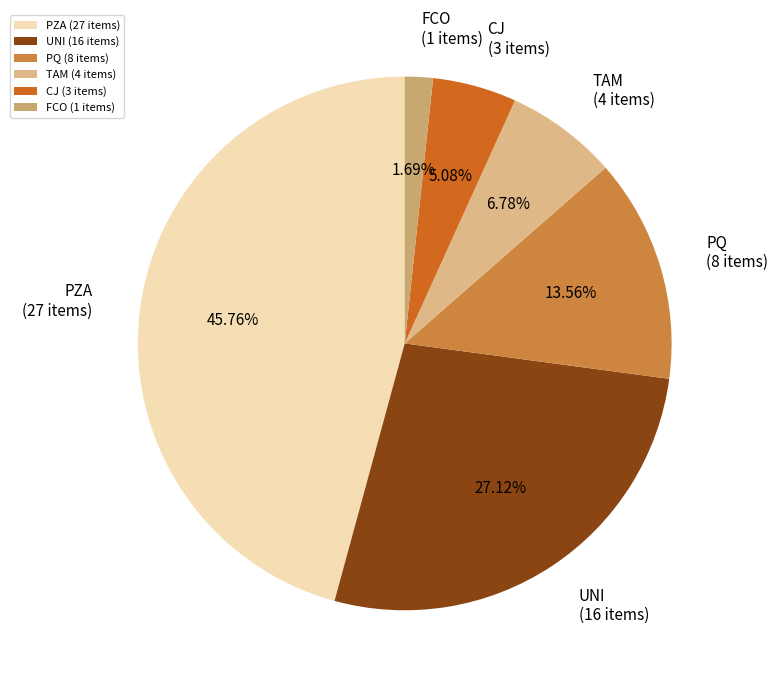

Is there any slice that represents more than half of the pie?

No